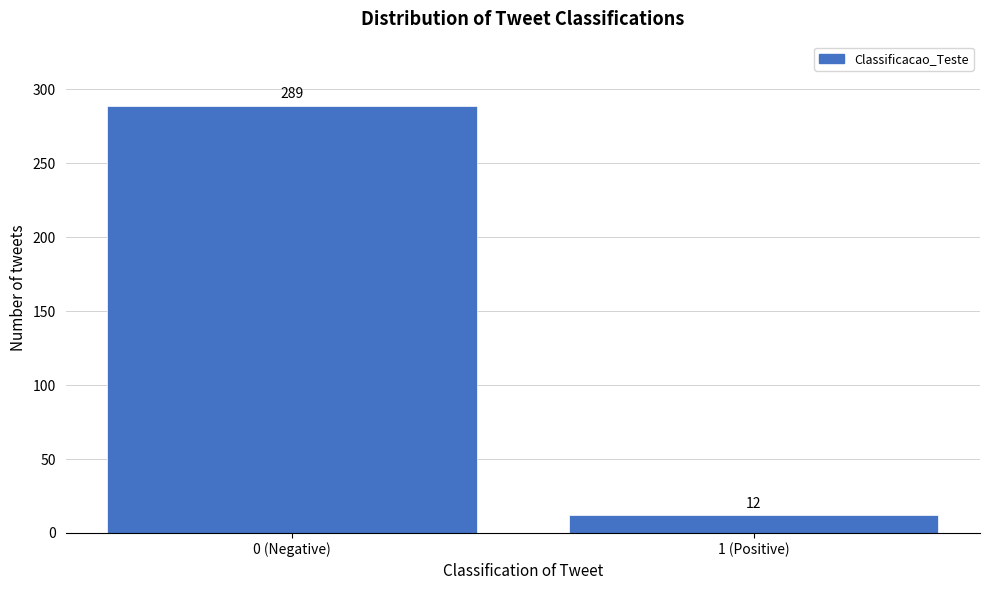

Reading left to right, transcribe all the data shown in this chart.

289	12